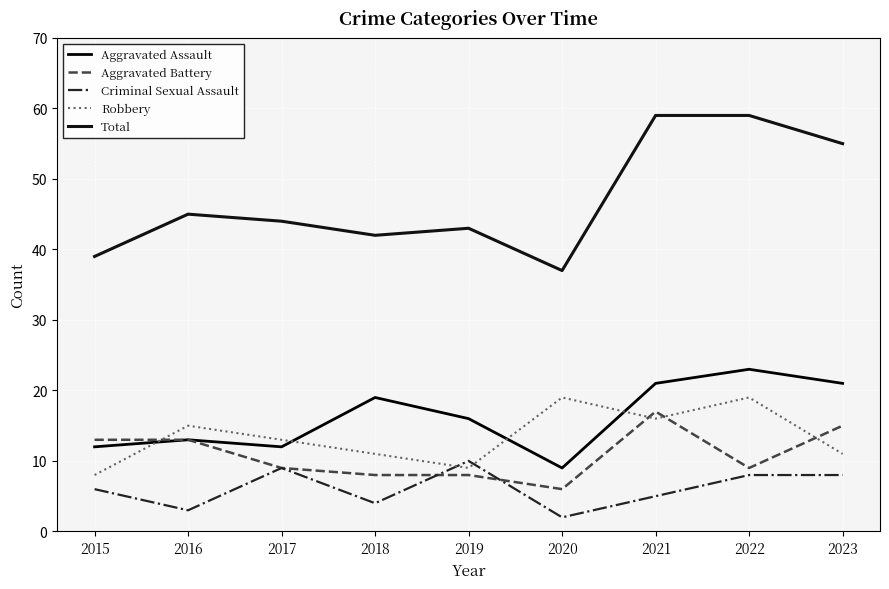

True or false: Criminal Sexual Assault has a value of 14 at 2017.

False